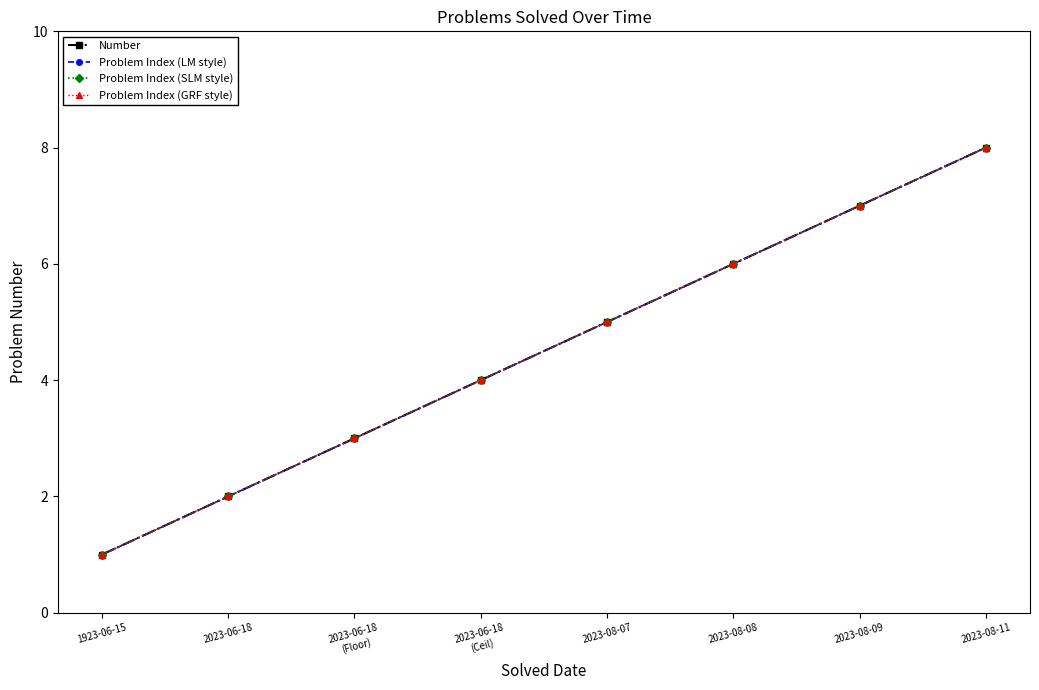

At which category is the sum across all series the highest?

2023-08-11